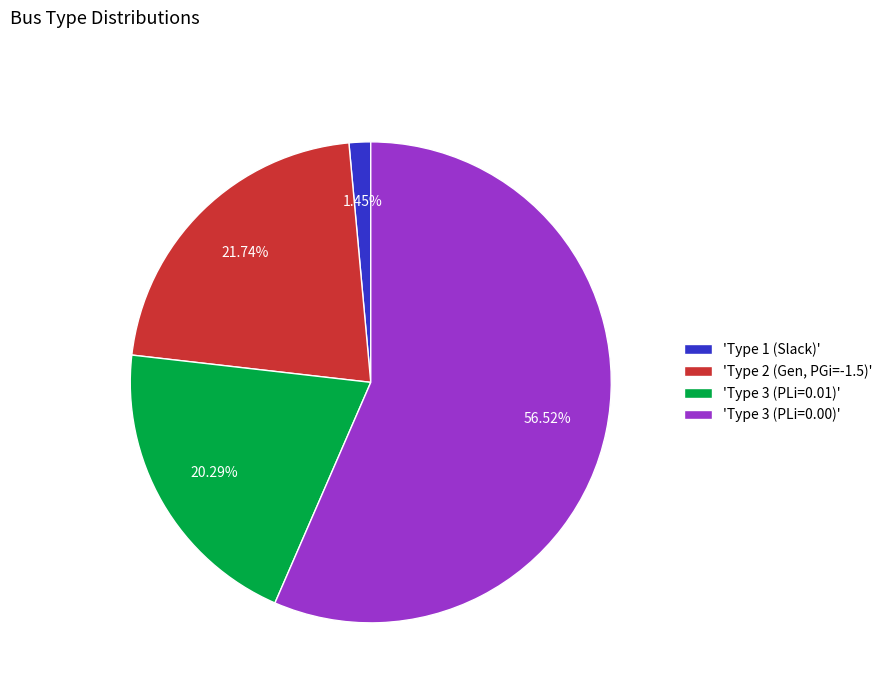

What is the smallest slice in the pie chart?

'Type 1 (Slack)'